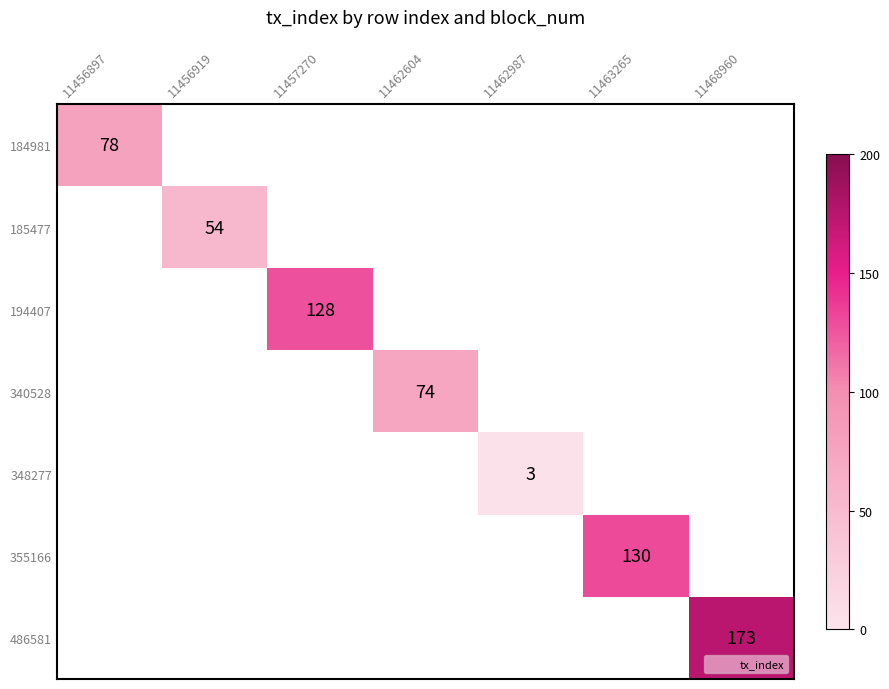

How many positive values does the 355166 series have?

1